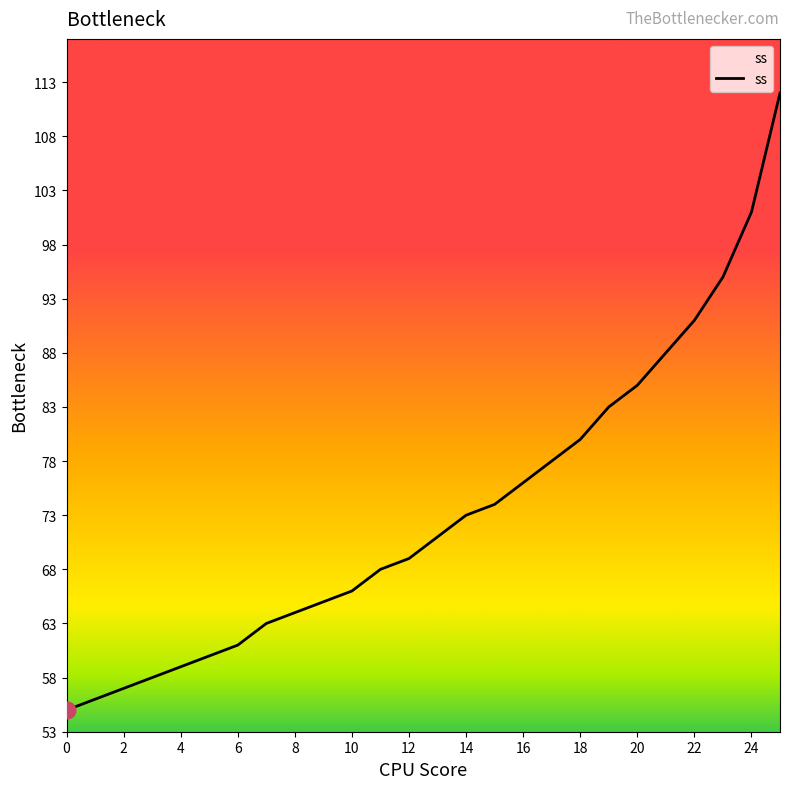

Does the chart have visible grid lines?

No